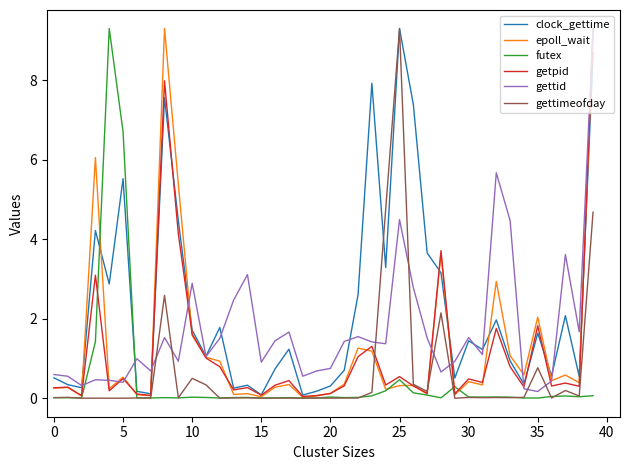

In getpid, how many points are higher than both neighbors (excluding endpoints)?

13